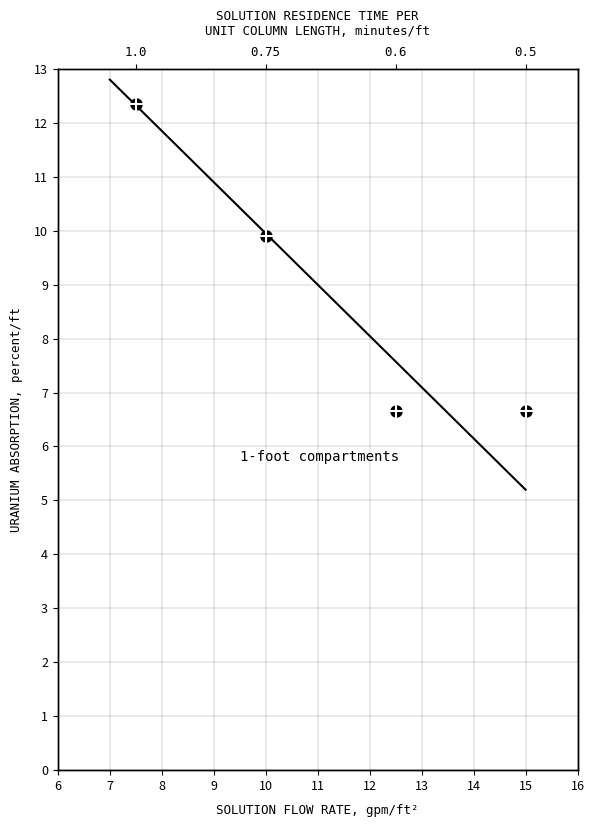

What is the sum of all values?

18.0